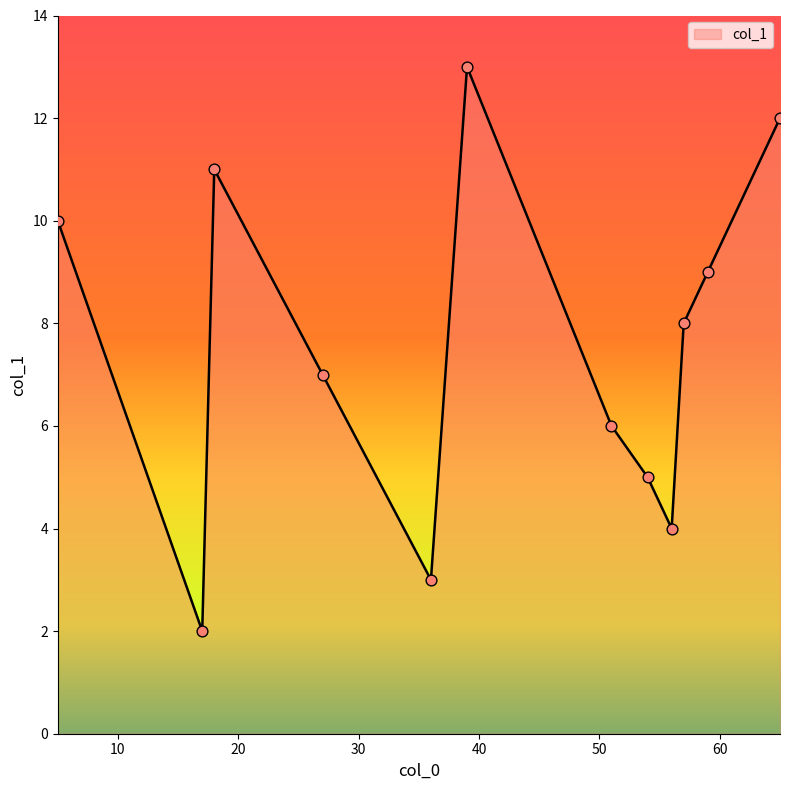

What is the maximum value shown in the chart?

13